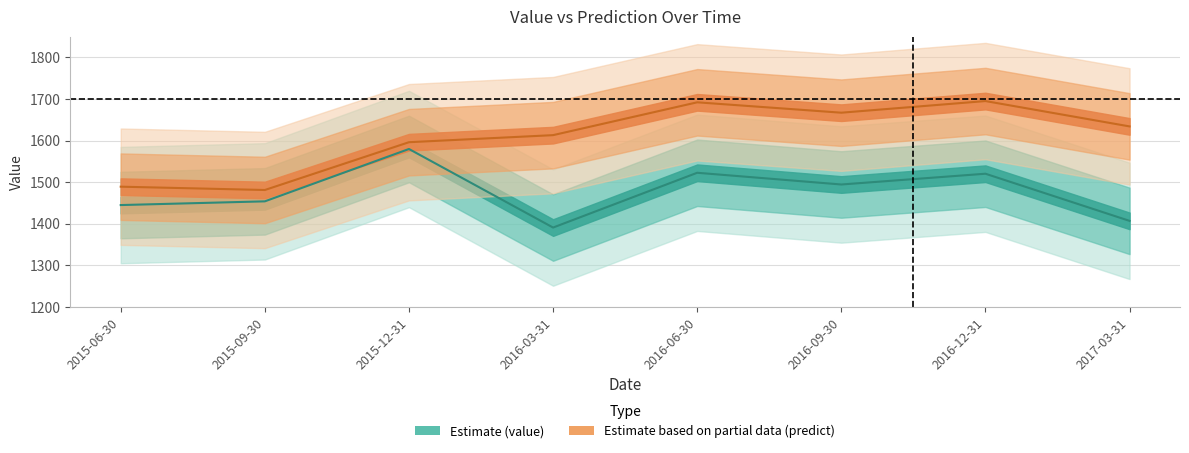

Which category has the lowest value across all series?

2016-03-31